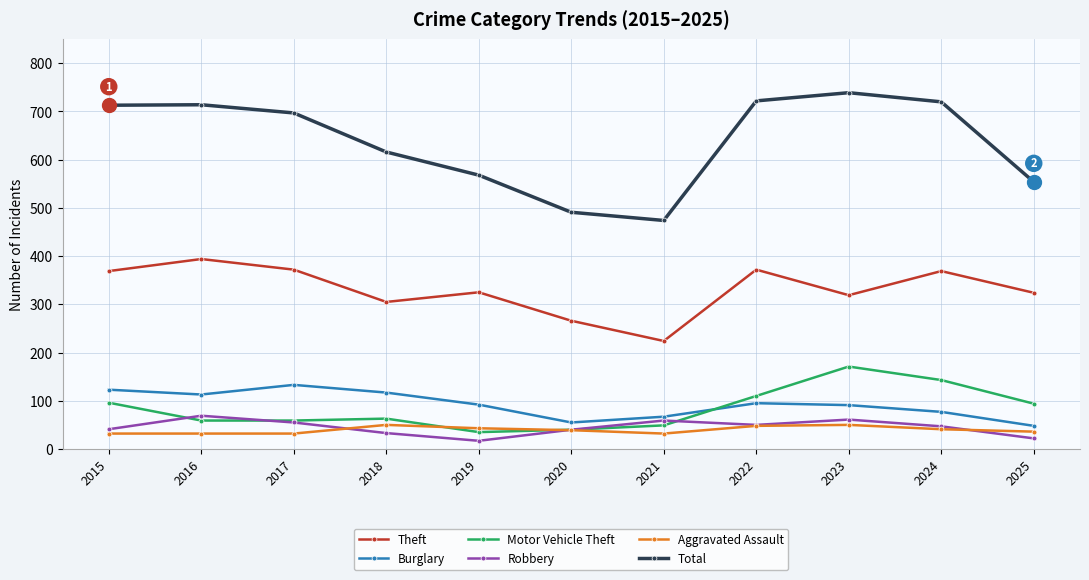

The value of Total at 2020 is 491. True or false?

True